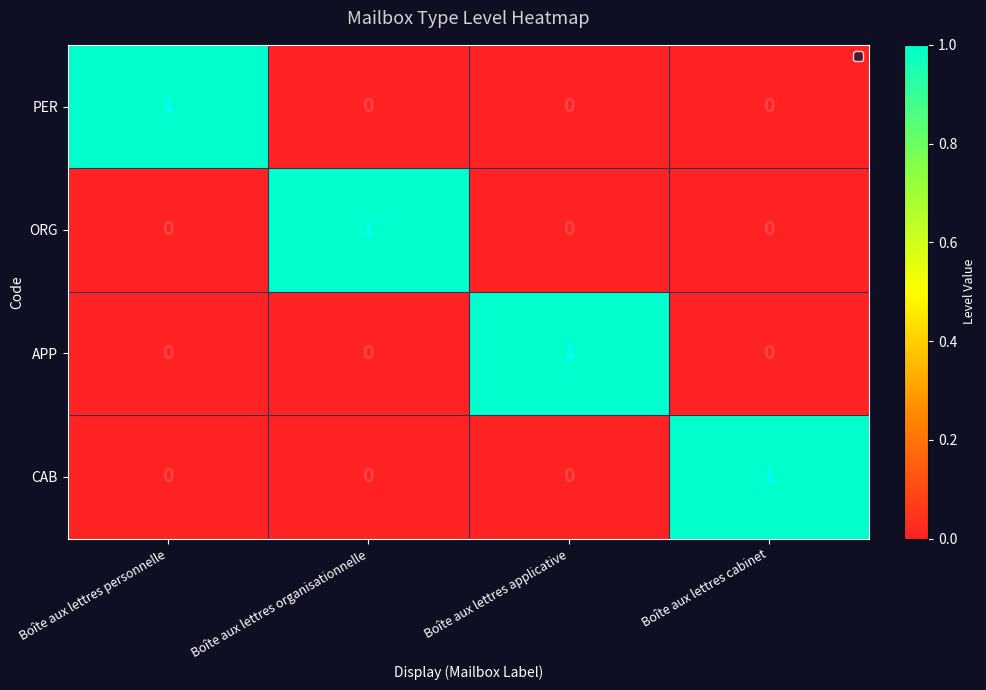

True or false: PER has a value of 1 at Boîte aux lettres cabinet.

False